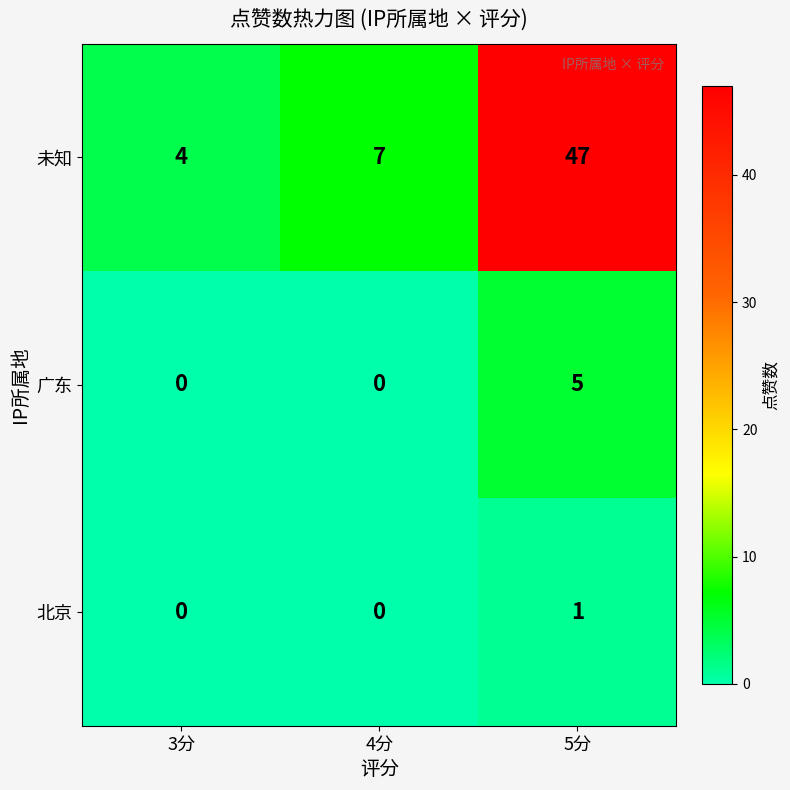

What is the average value of the 未知 series?

19